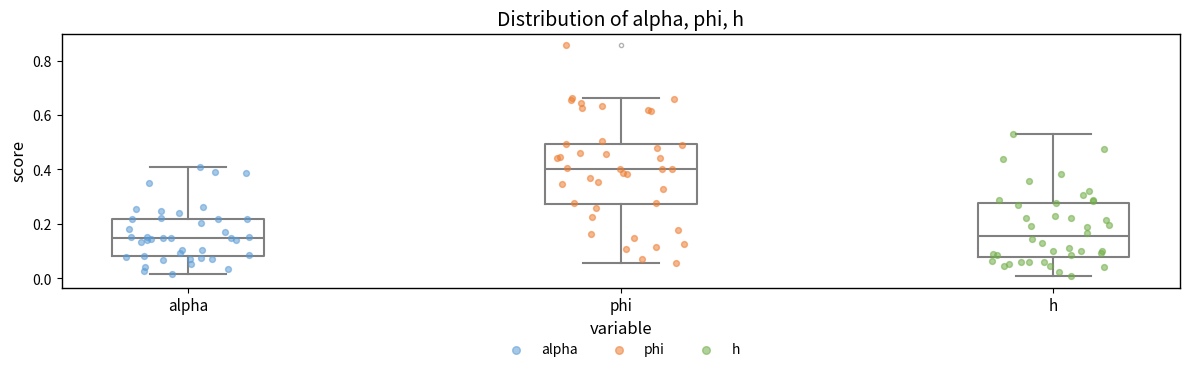

Comparing the boxes themselves (not the whiskers), which one is the tallest?

phi